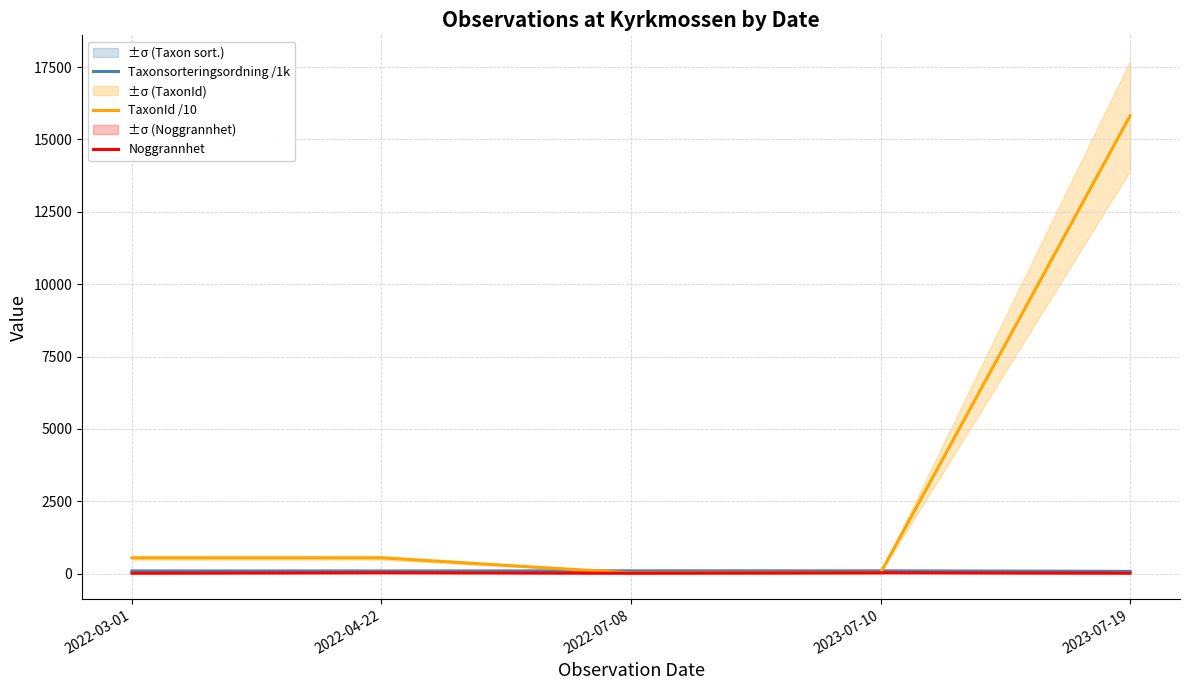

Rank the series by their maximum value, from highest to lowest.

TaxonId /10, Taxonsorteringsordning /1k, Noggrannhet